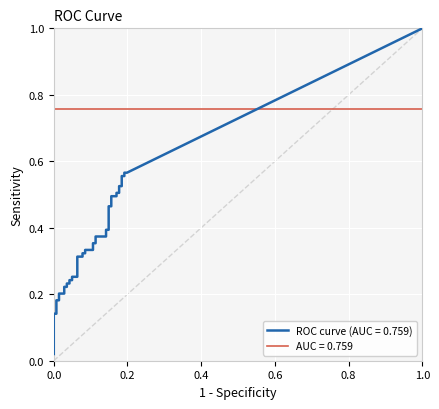

Read the fpr value at 32.

0.2